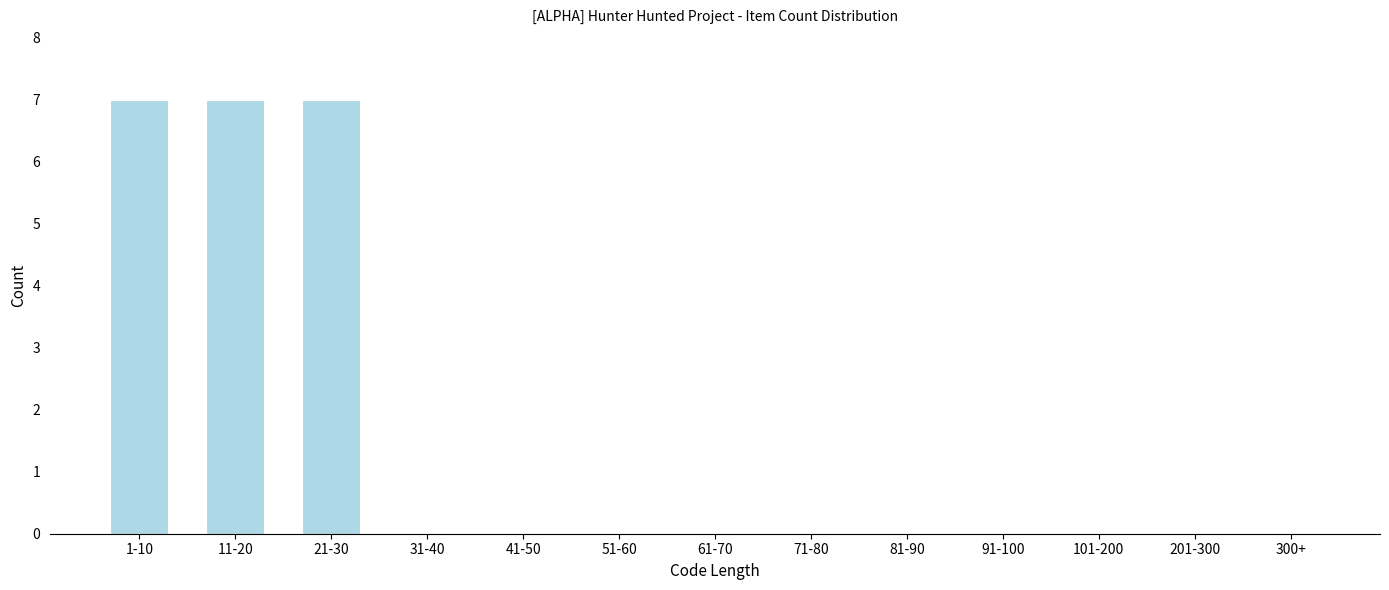

Reading right to left, extract all data points from this chart.

300+=0	201-300=0	101-200=0	91-100=0	81-90=0	71-80=0	61-70=0	51-60=0	41-50=0	31-40=0	21-30=7	11-20=7	1-10=7